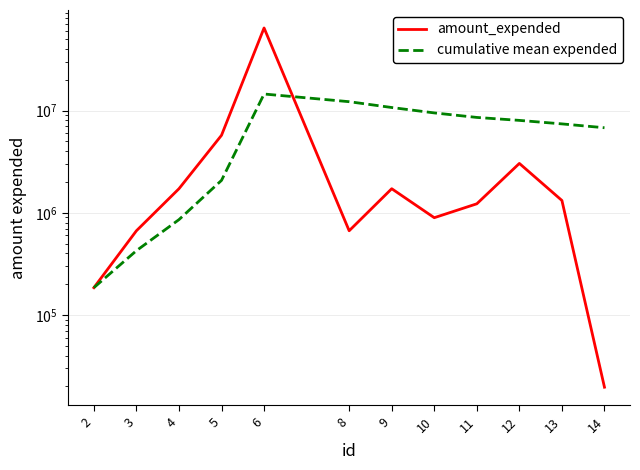

List the series in order of their peak value, highest first.

amount_expended, cumulative mean expended